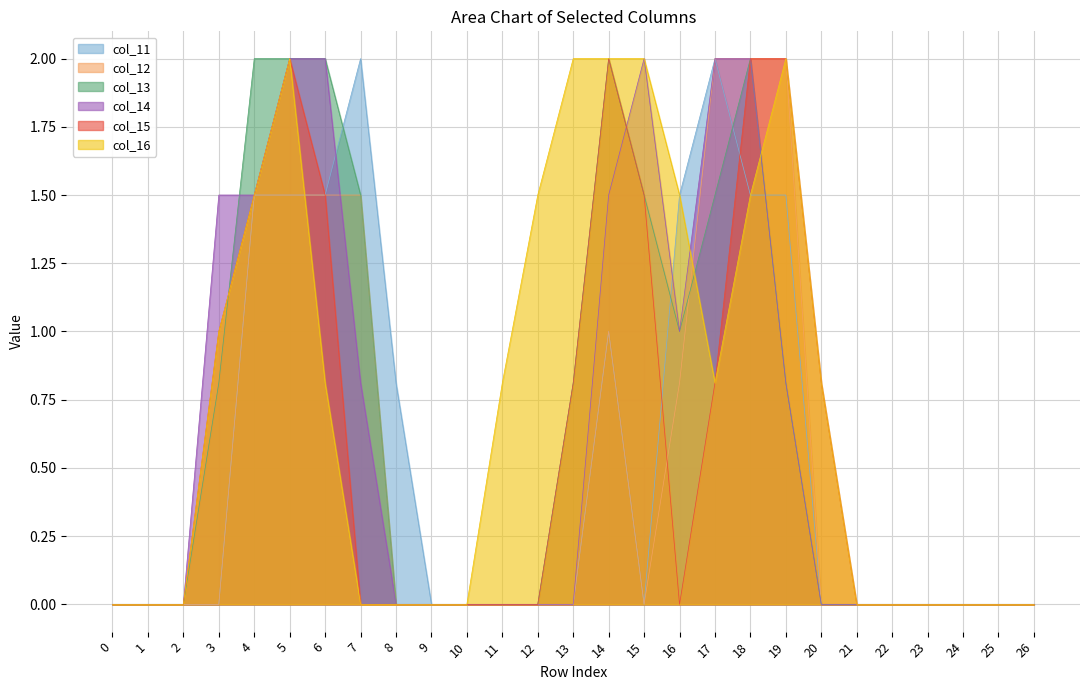

At which label is col_16 closest to 1?

3